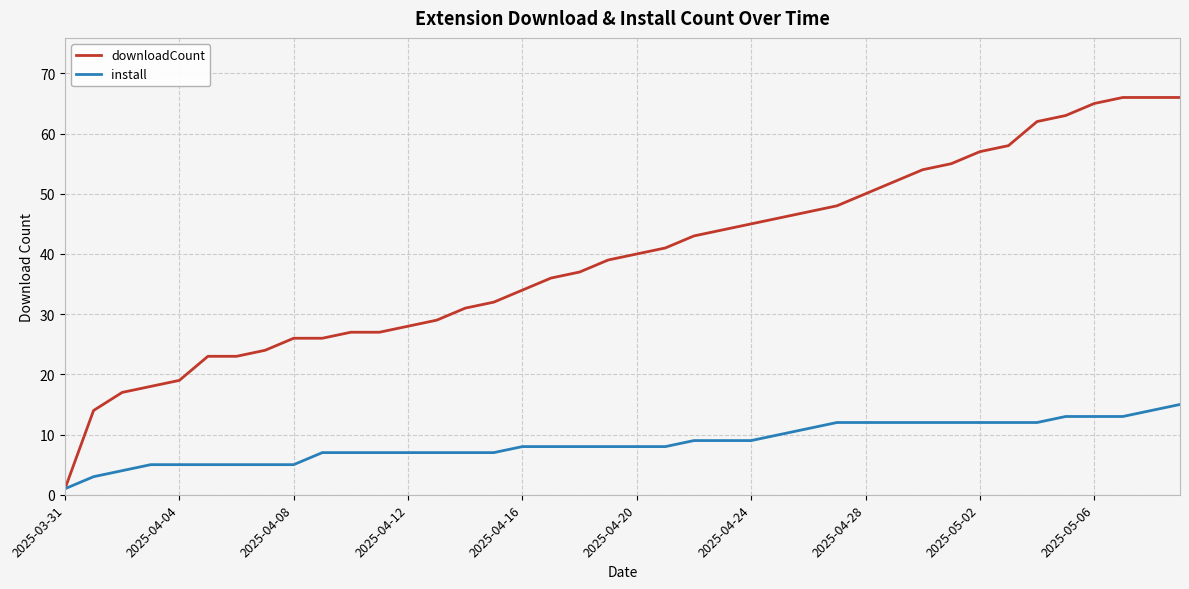

Which series has the largest total across all categories?

downloadCount